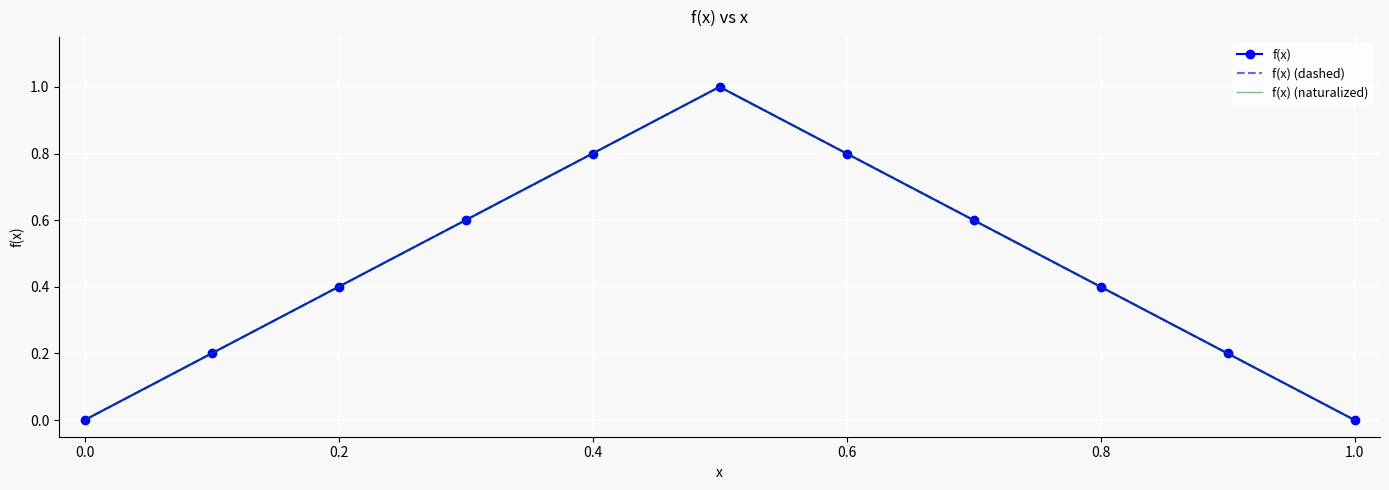

At which label is f(x) (dashed) closest to 0?

−0.2